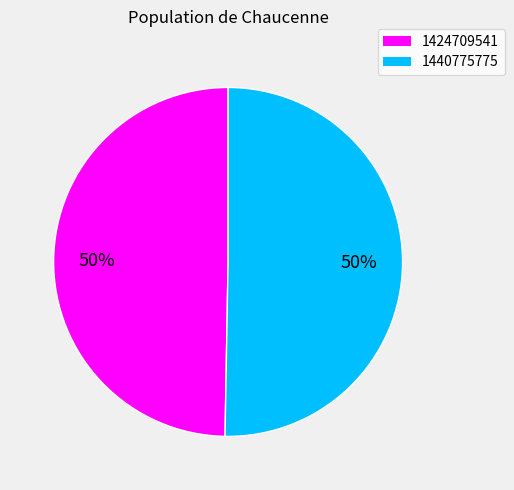

To the nearest percent, what is the average slice percentage?

50%